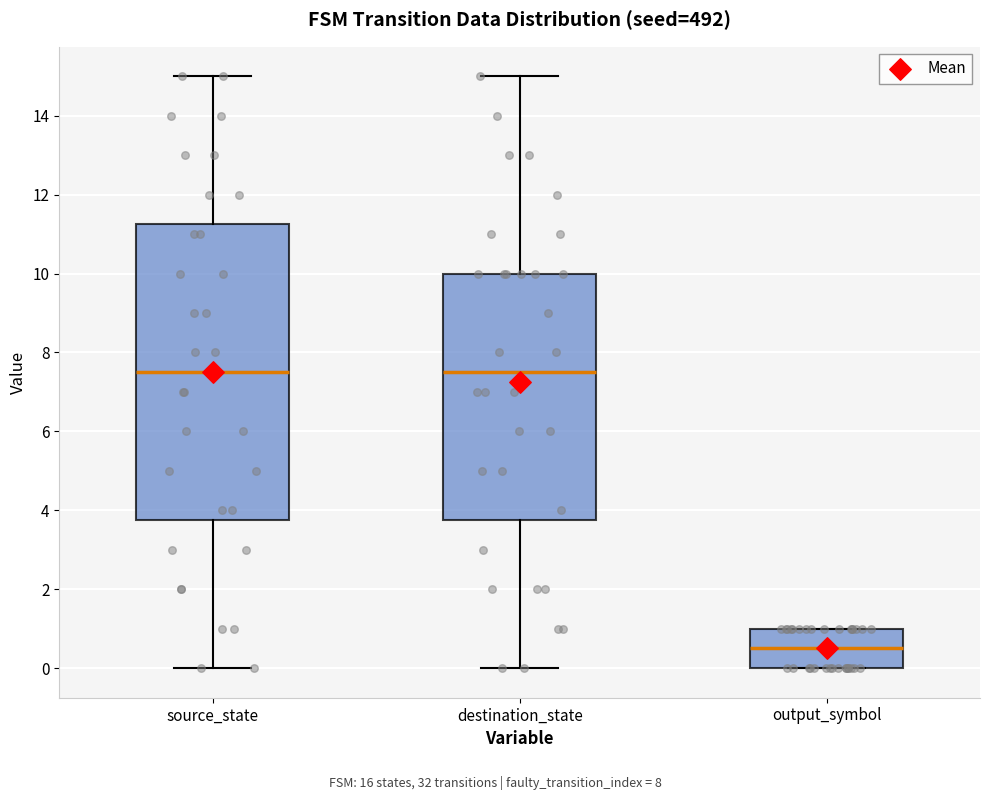

Reading left to right, read every box against the y-axis: the position of its median line, the range the box covers, and the ends of its whiskers. The values are not printed on the chart, so give them approximately, as read against the axis.

source_state: median 7.6, box 3.8 to 11.2, whiskers 0.0 to 15.0
destination_state: median 7.6, box 3.8 to 10.0, whiskers 0.0 to 15.0
output_symbol: median 0.6, box 0.0 to 1.0, whiskers 0.0 to 1.0